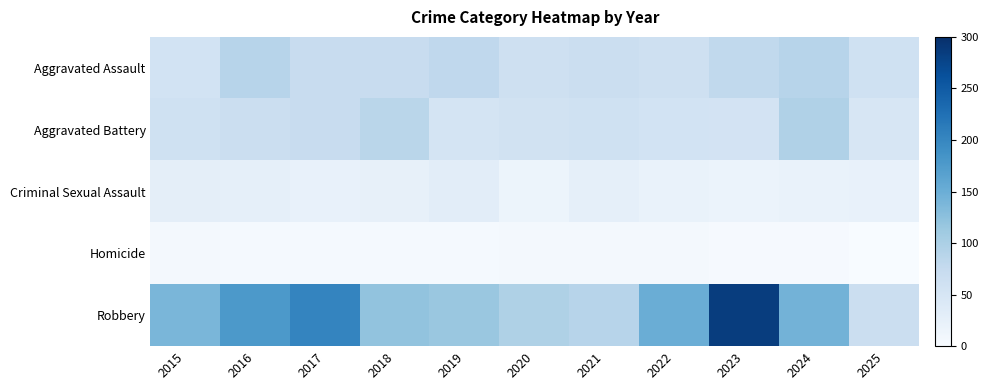

Which series has the largest total across all categories?

Robbery